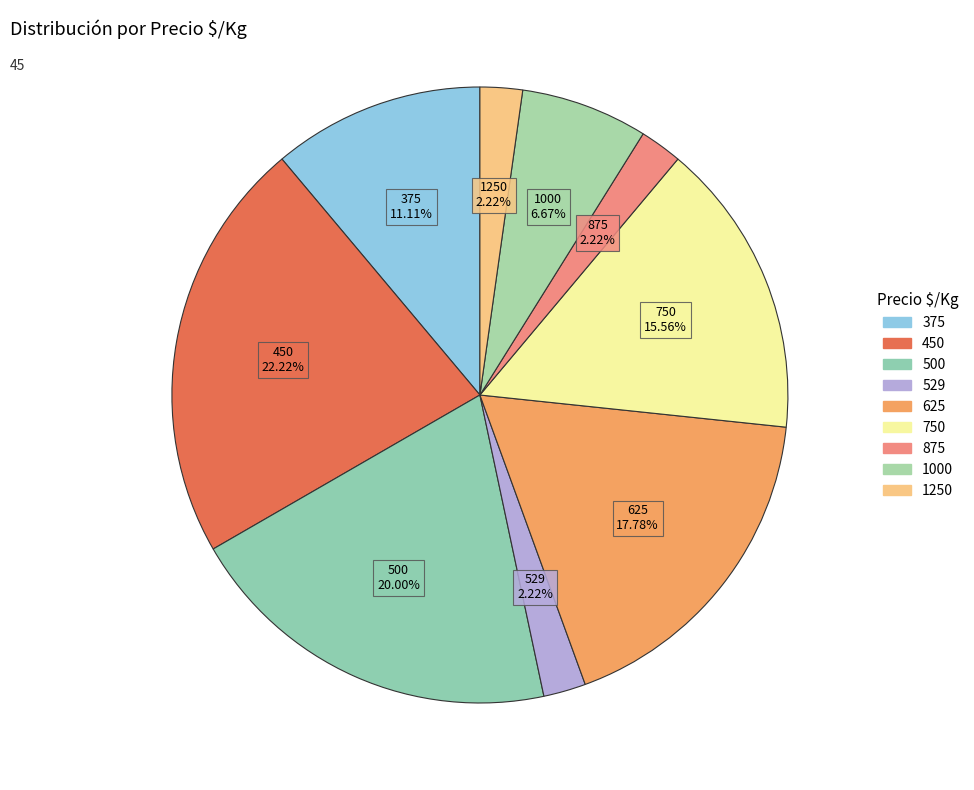

What is the largest slice in the pie chart?

450